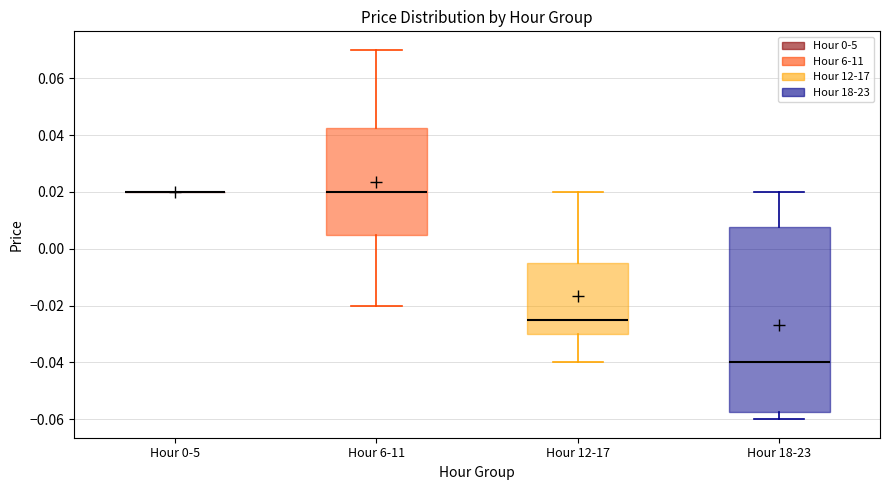

Comparing the boxes themselves (not the whiskers), which one is the tallest?

Hour 18-23